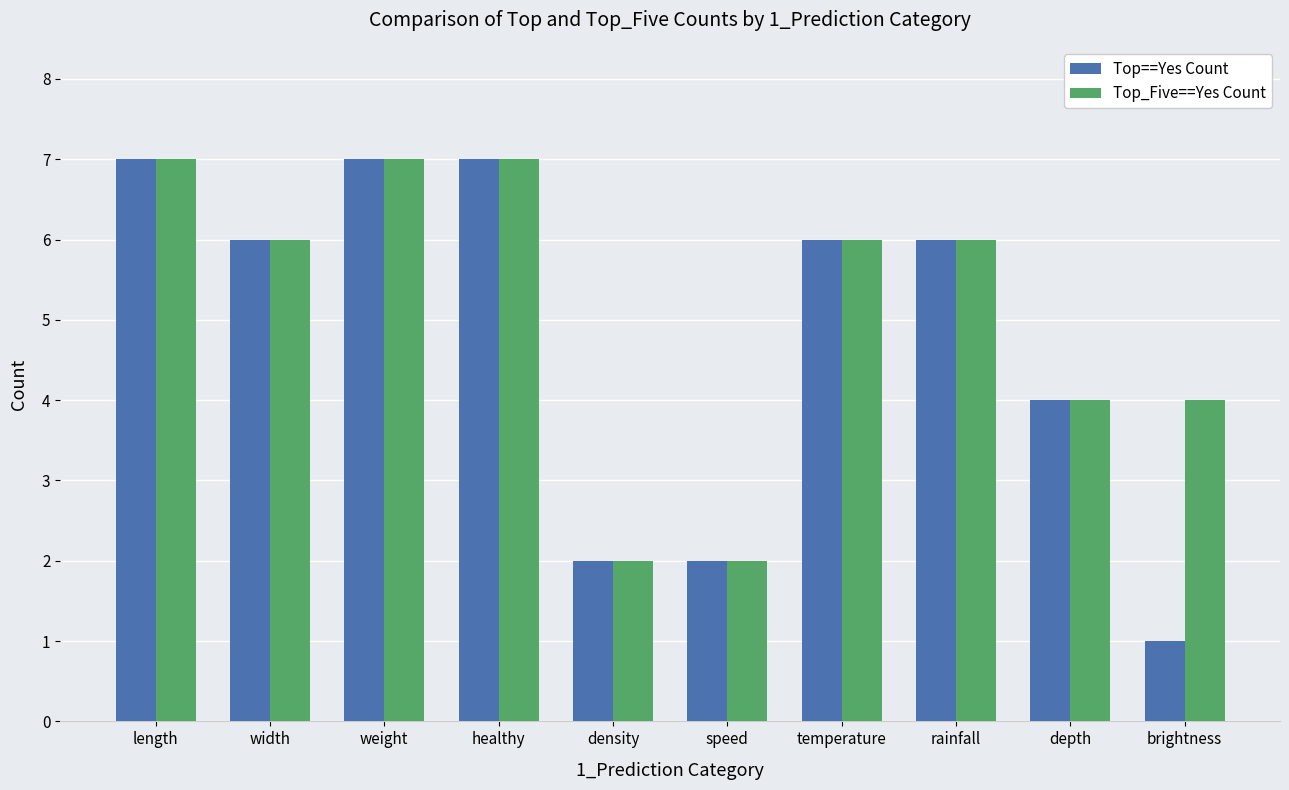

Is it true that Top_Five==Yes Count equals 4 at brightness?

True